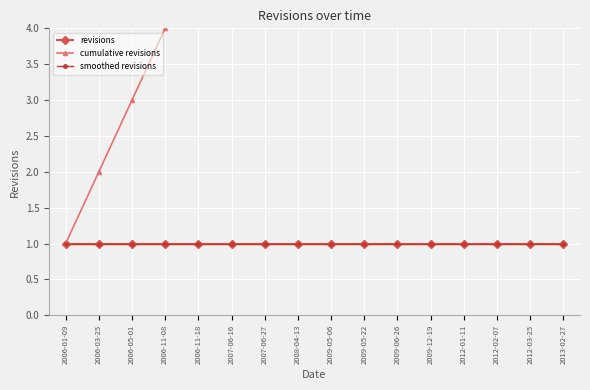

Which series changed the most between 2009-06-26 and 2009-12-19?

cumulative revisions